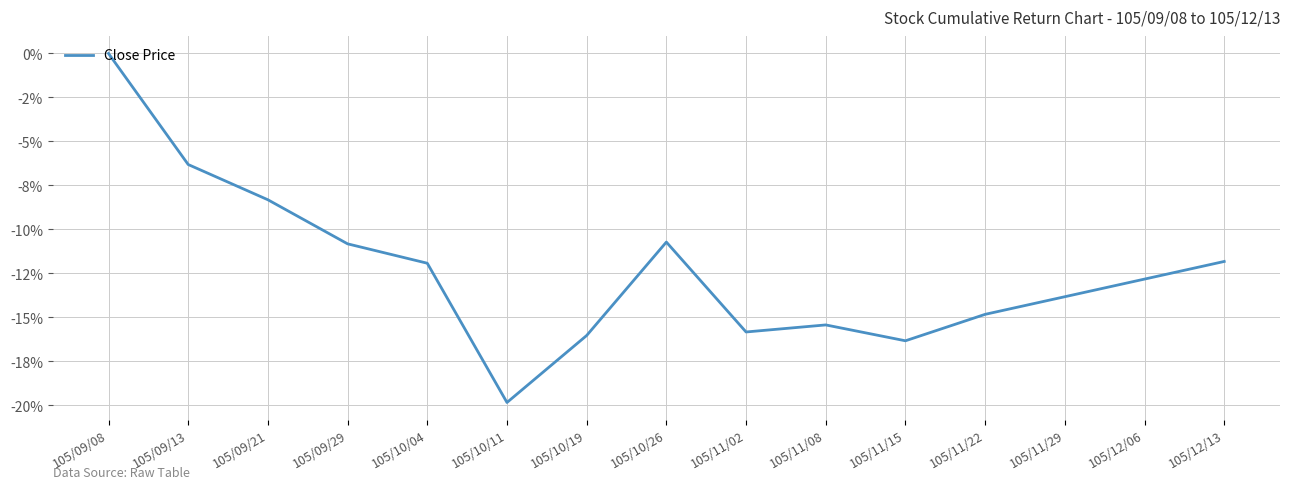

Is this an area chart (filled region under the line)?

No